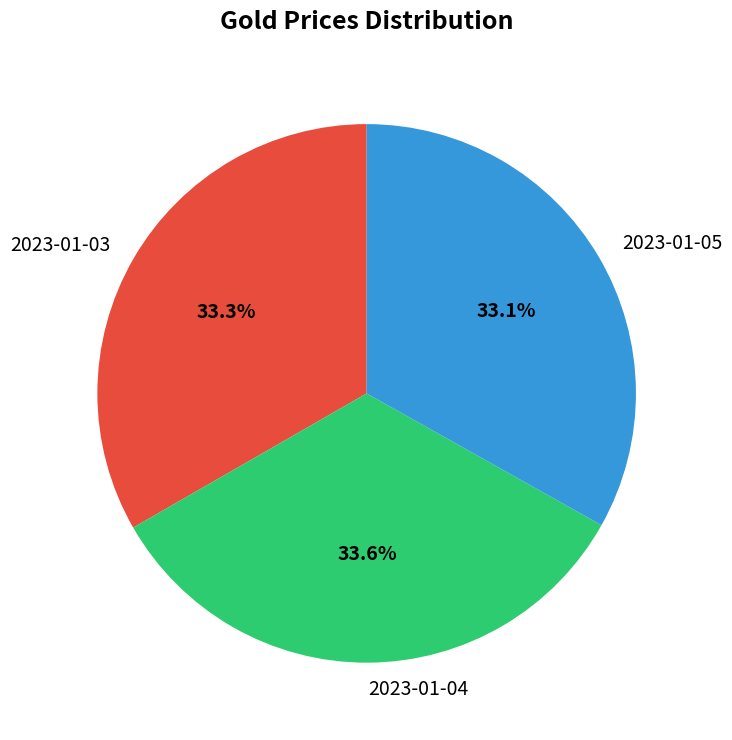

True or false: 2023-01-04 accounts for 34% of the total.

True